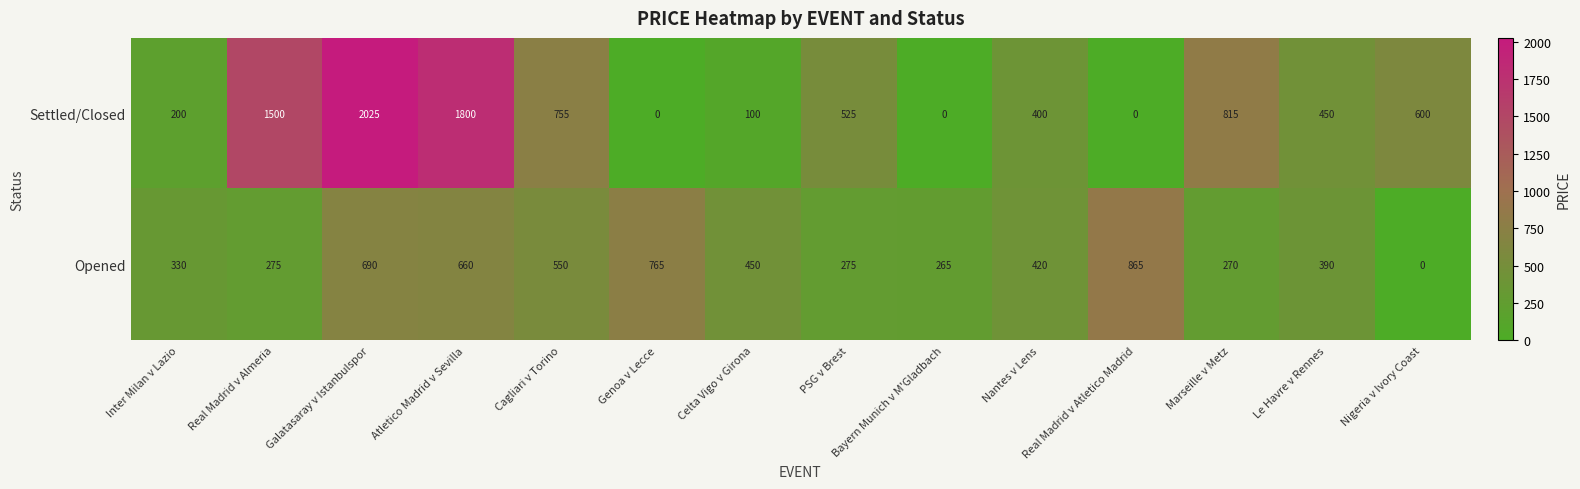

What is the average value of the Opened series?

443